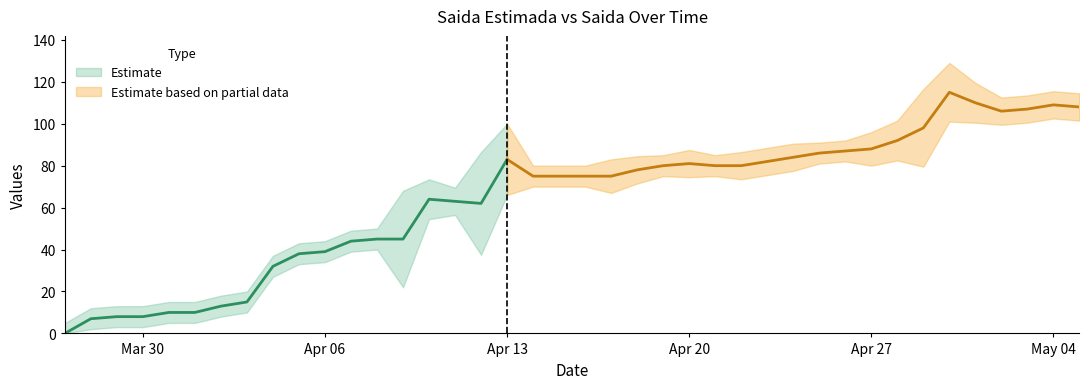

What is the average value of the Saida_Estimada series?

64